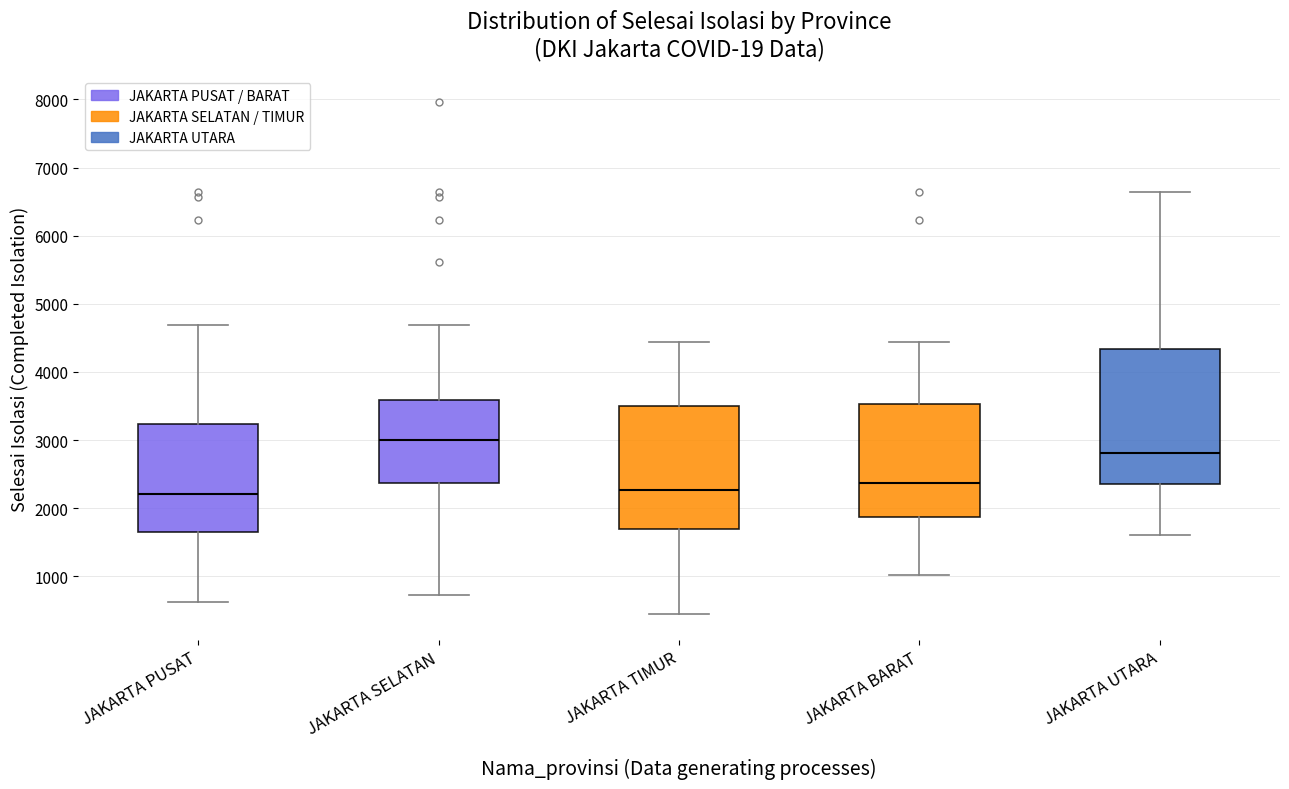

Which box is the tallest, from its lower edge to its upper edge?

JAKARTA UTARA